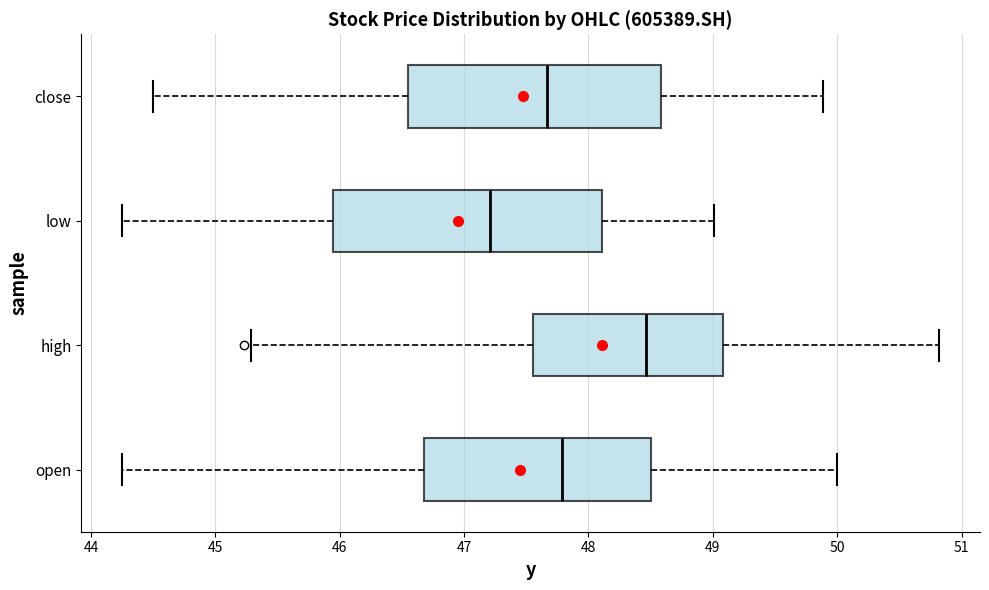

Where does the right whisker of the box for open end on the x-axis? The values are not printed on the chart, so give them approximately, as read against the axis.

50.0